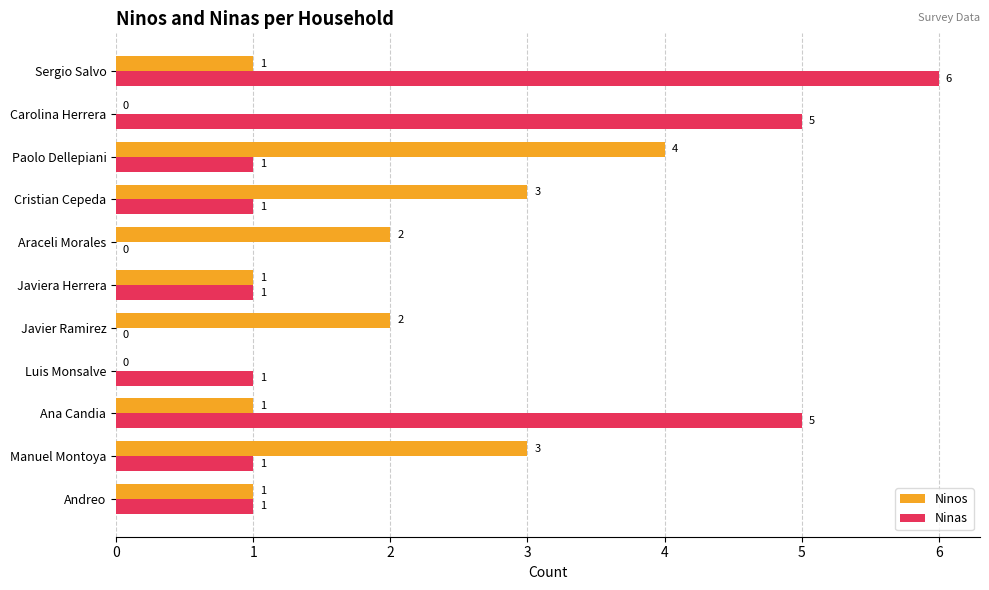

What is the maximum value shown in the chart?

6